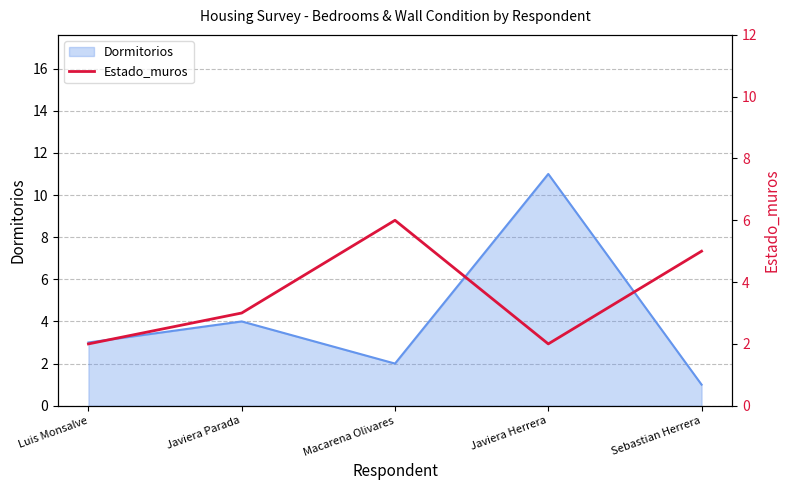

What is the label of the 4th point from the left?

Javiera Herrera